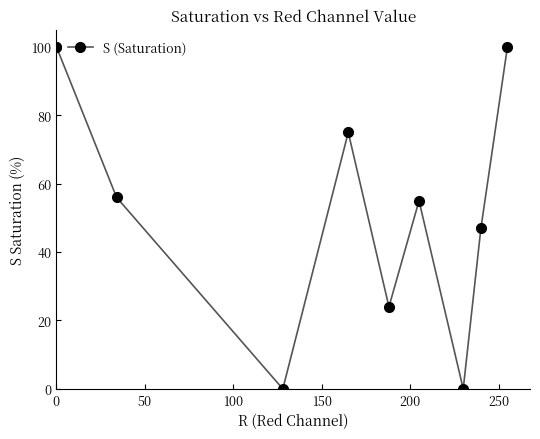

How many points are lower than both their immediate neighbors (excluding endpoints)?

3